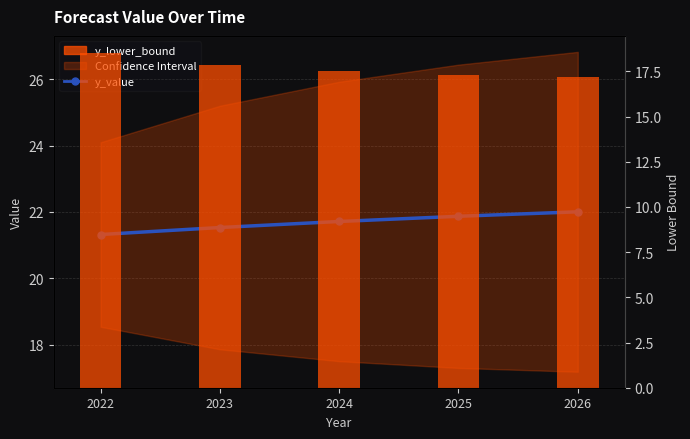

What is the difference between the maximum and minimum values in the y_lower_bound series?

1.4